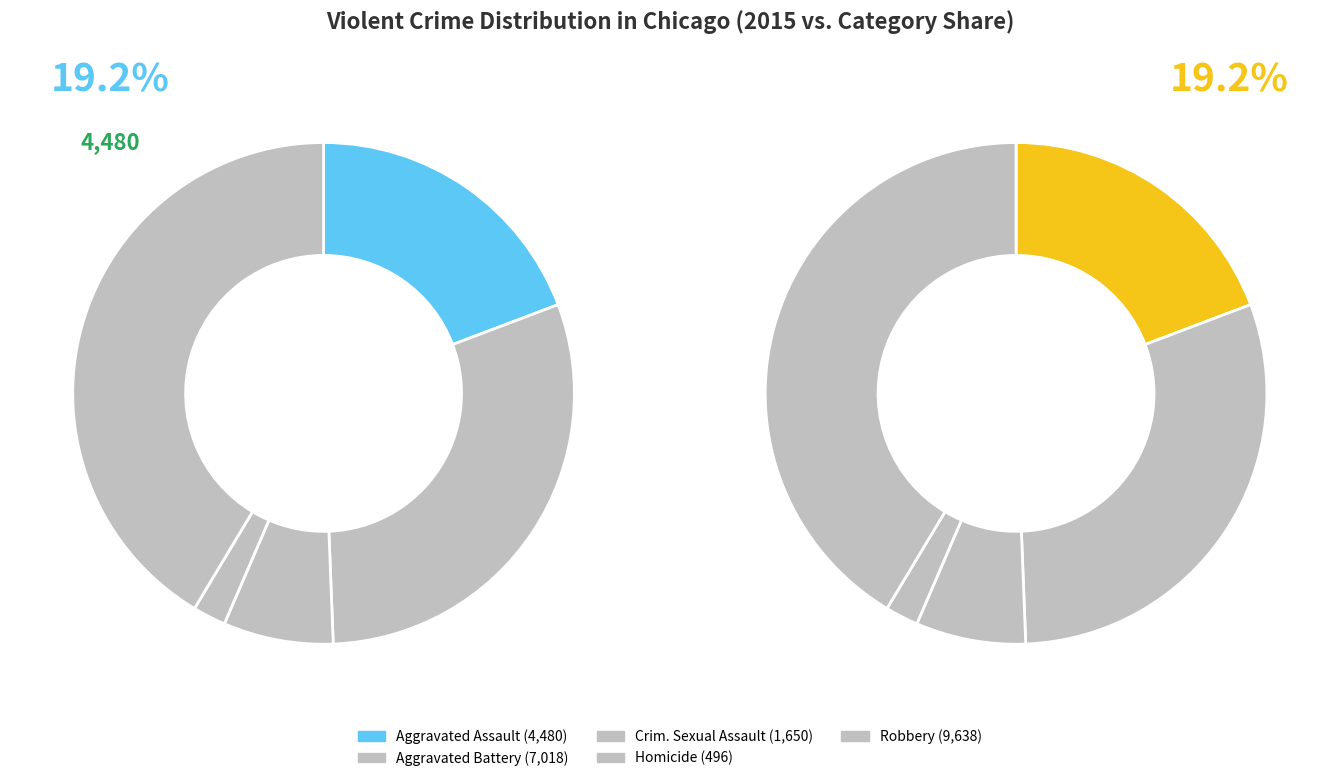

What percentage is the Homicide slice, to the nearest percent?

2%